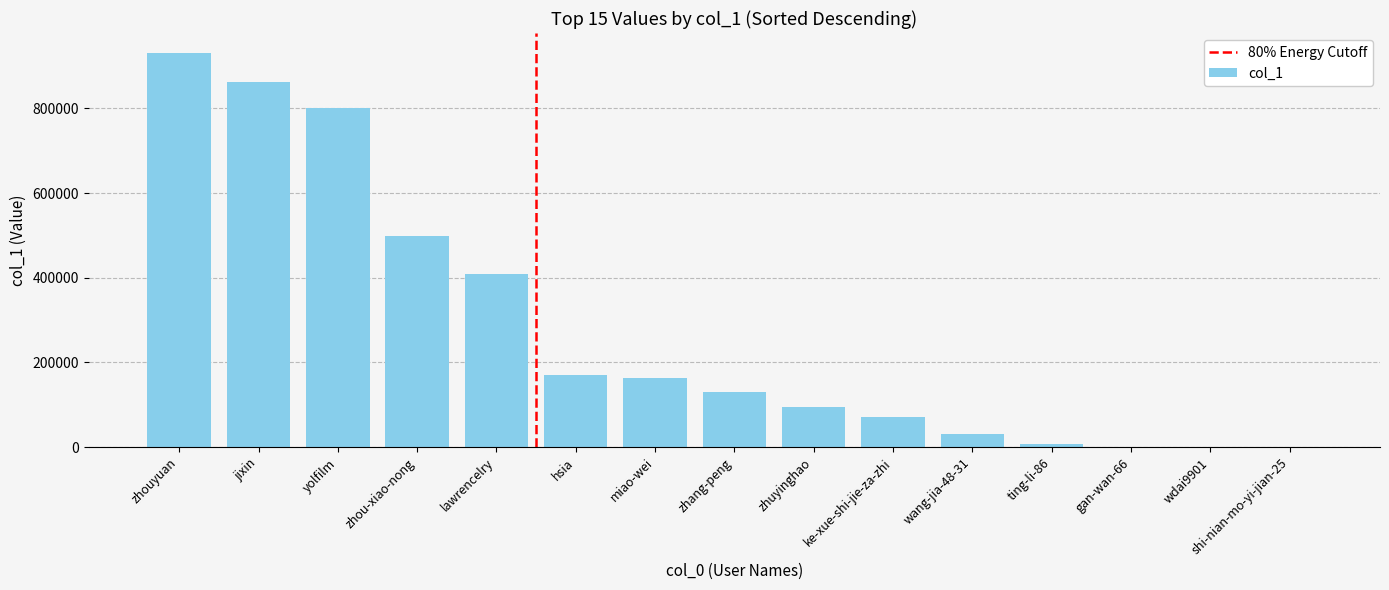

What is the sum of the values at jixin and miao-wei?

1025297